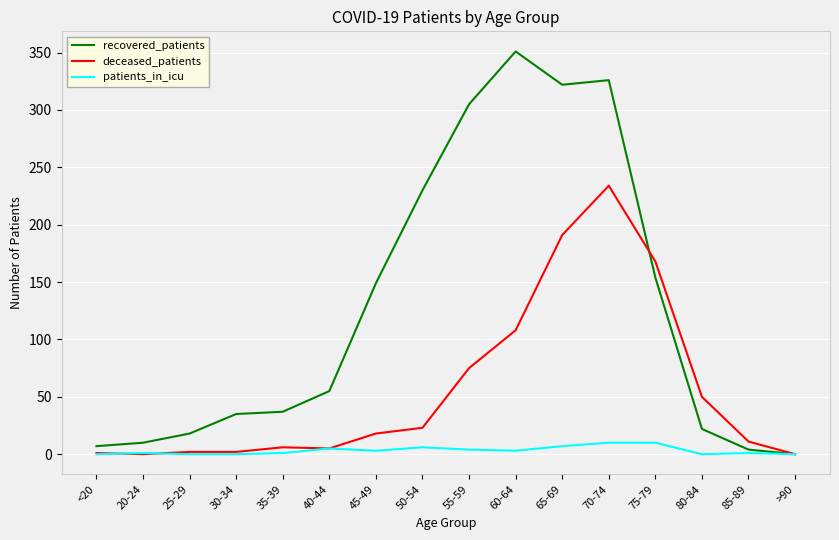

Rank the series by their average value, from highest to lowest.

recovered_patients, deceased_patients, patients_in_icu